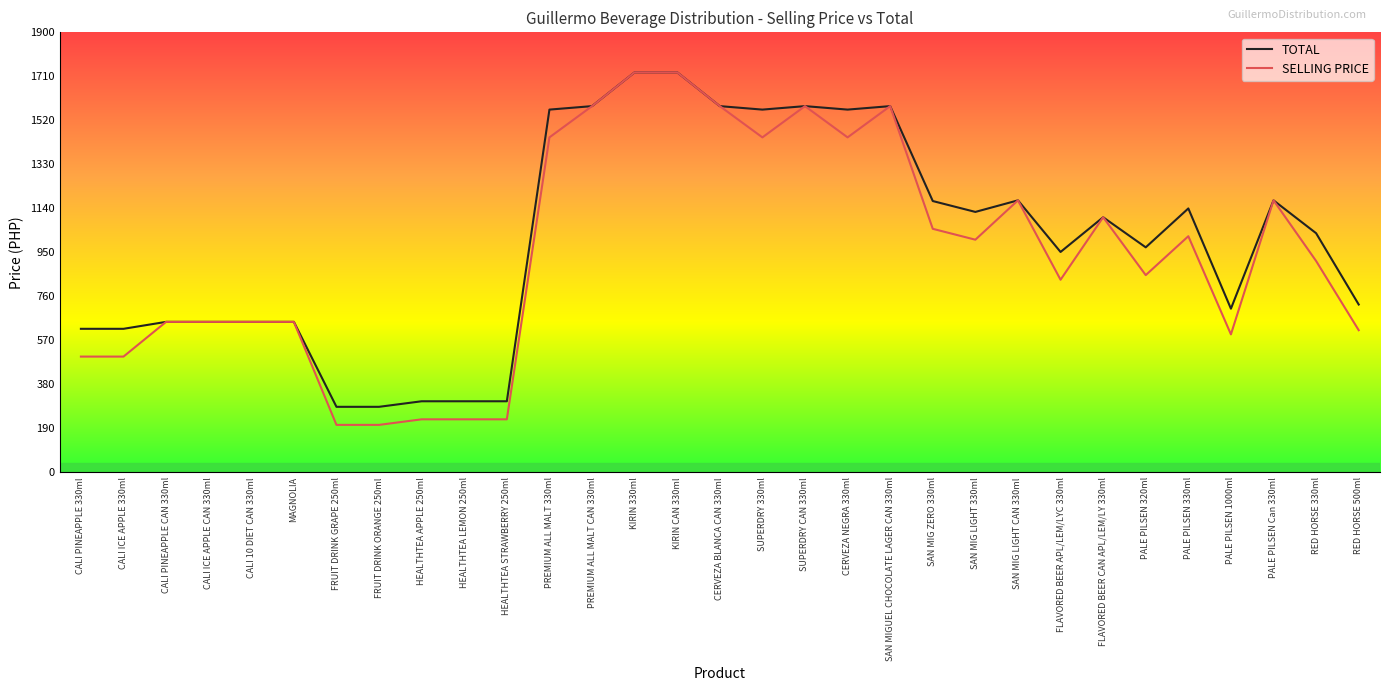

Which series has the largest total across all categories?

TOTAL